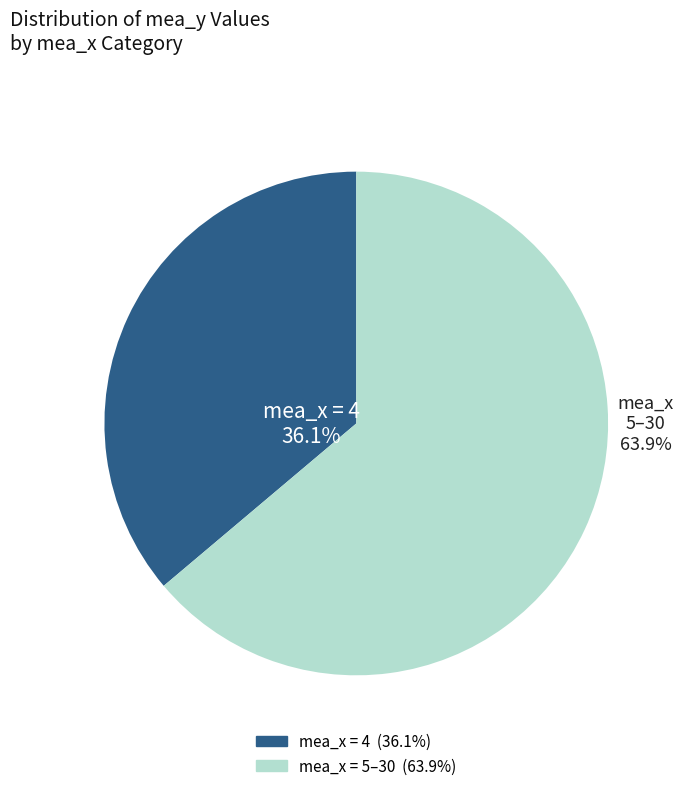

Is there any slice that represents more than half of the pie?

Yes